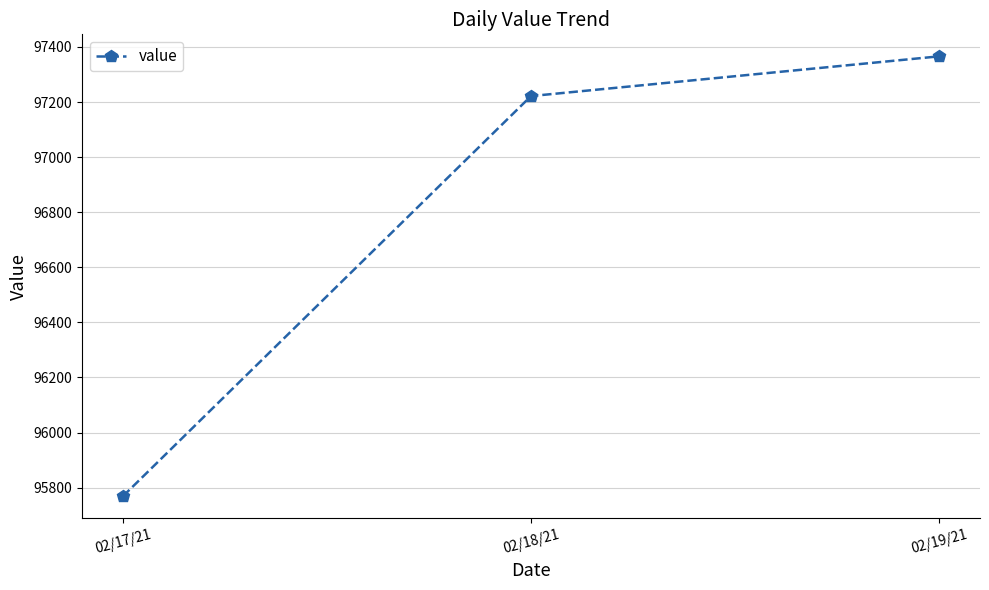

Is this an area chart (filled region under the line)?

No